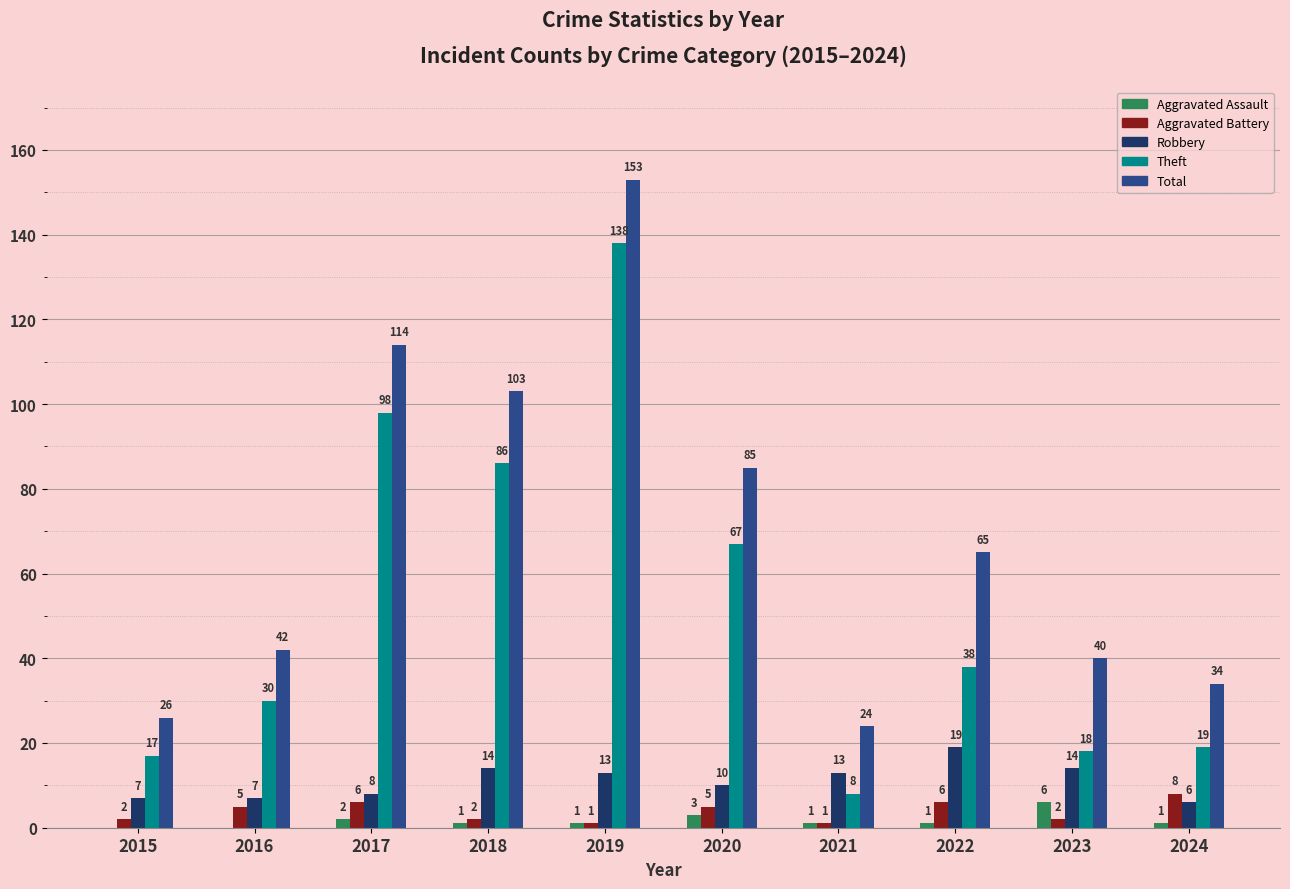

What is the sum of the Total values at 2019 and 2021?

177